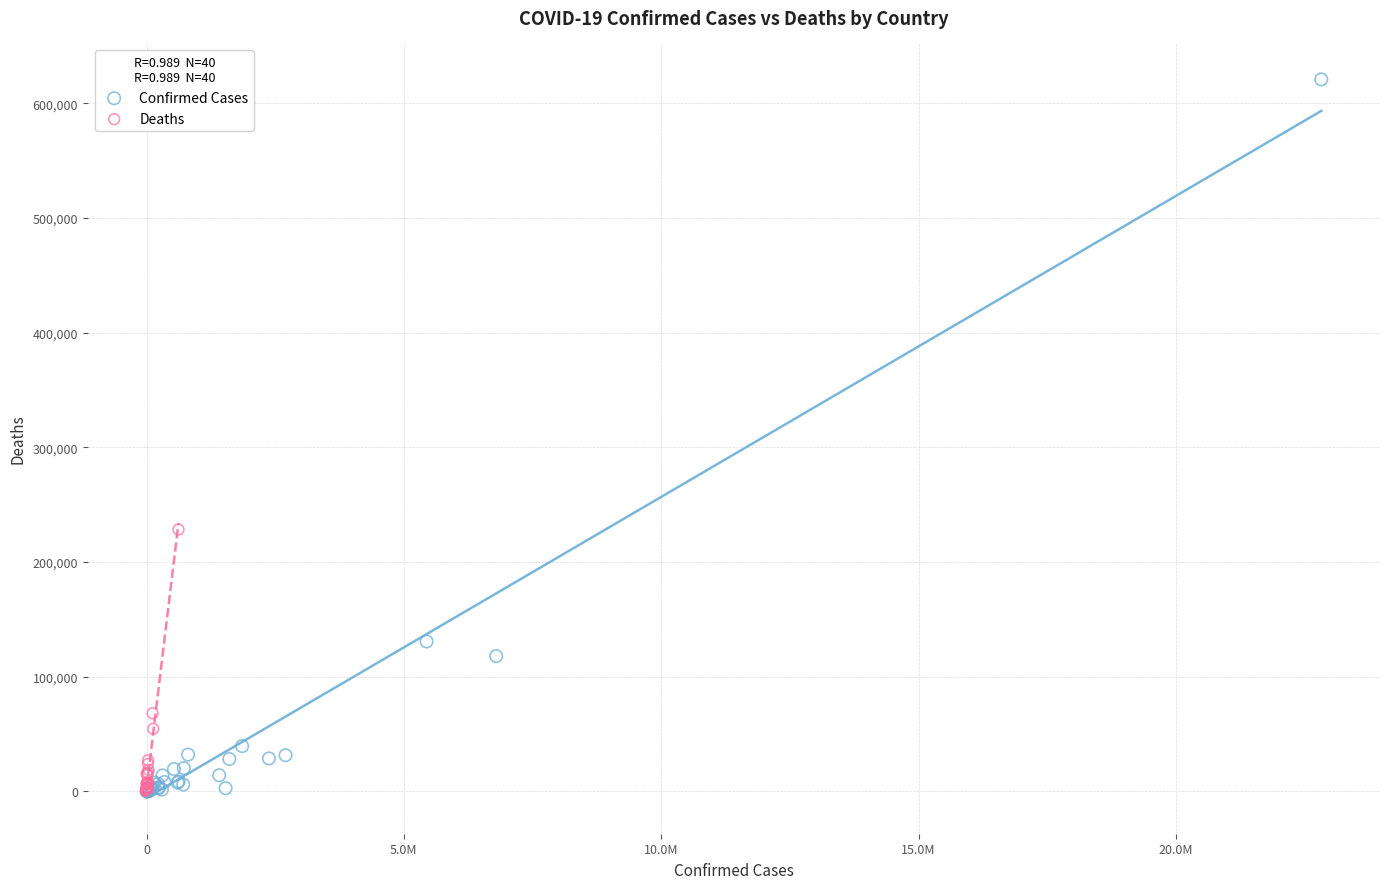

Which series has the widest spread of Y values?

Confirmed Cases